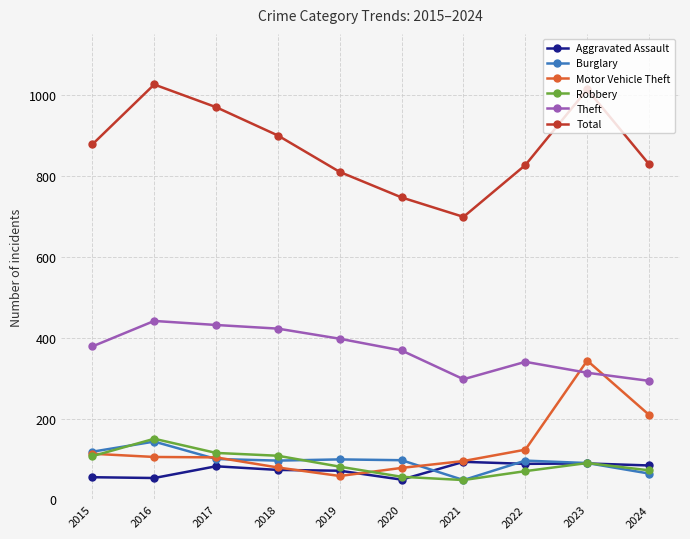

In Total, how many points are higher than both neighbors (excluding endpoints)?

2